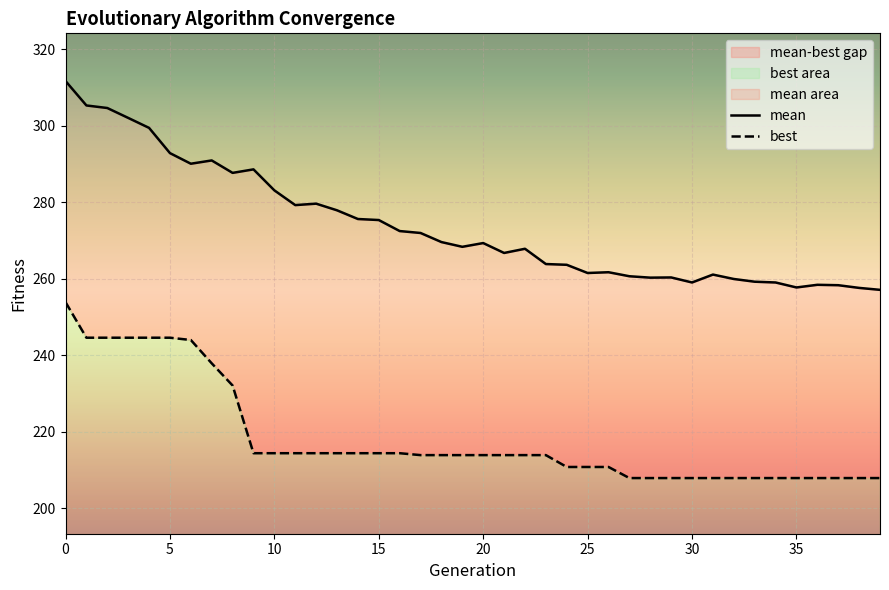

What is the label of the 21st point from the right?

19